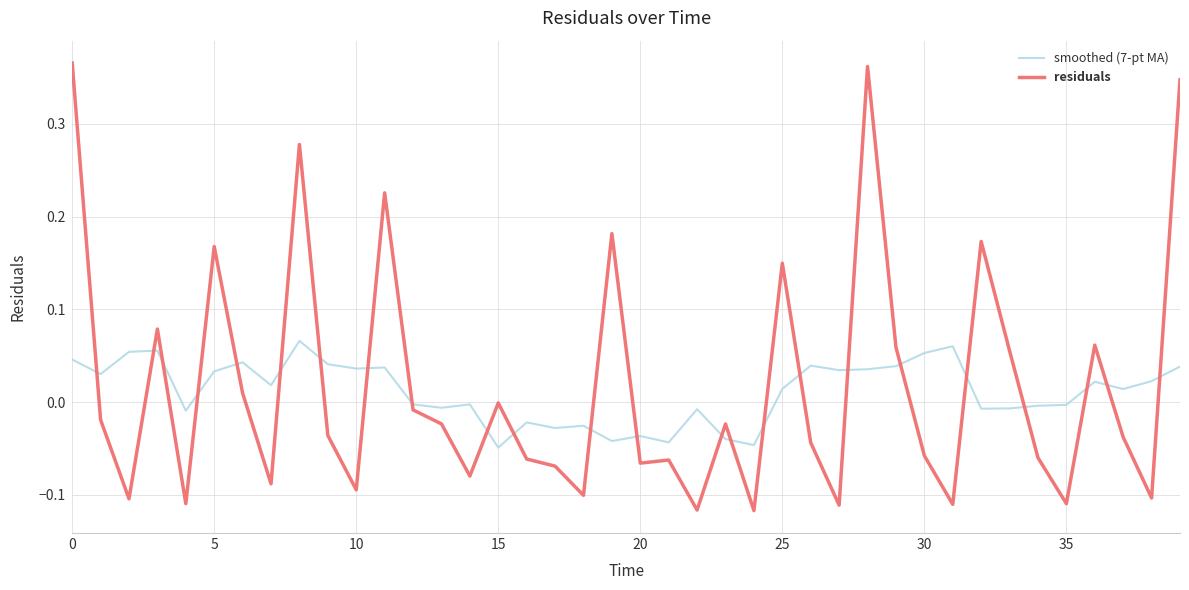

Which series has the largest range (max minus min)?

residuals